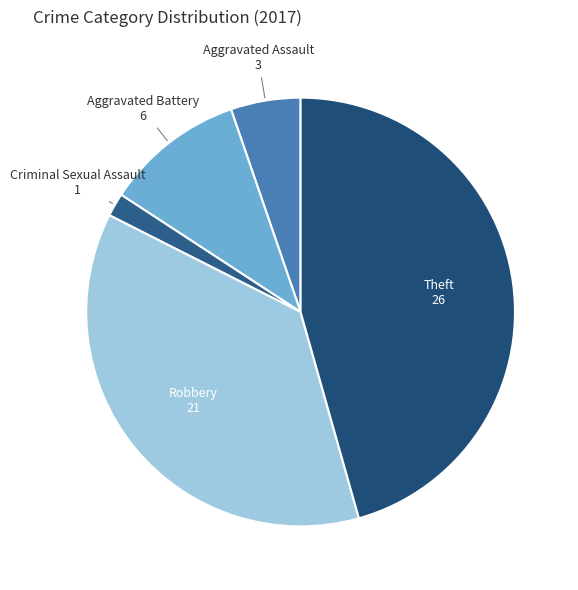

What is the largest slice in the pie chart?

Theft